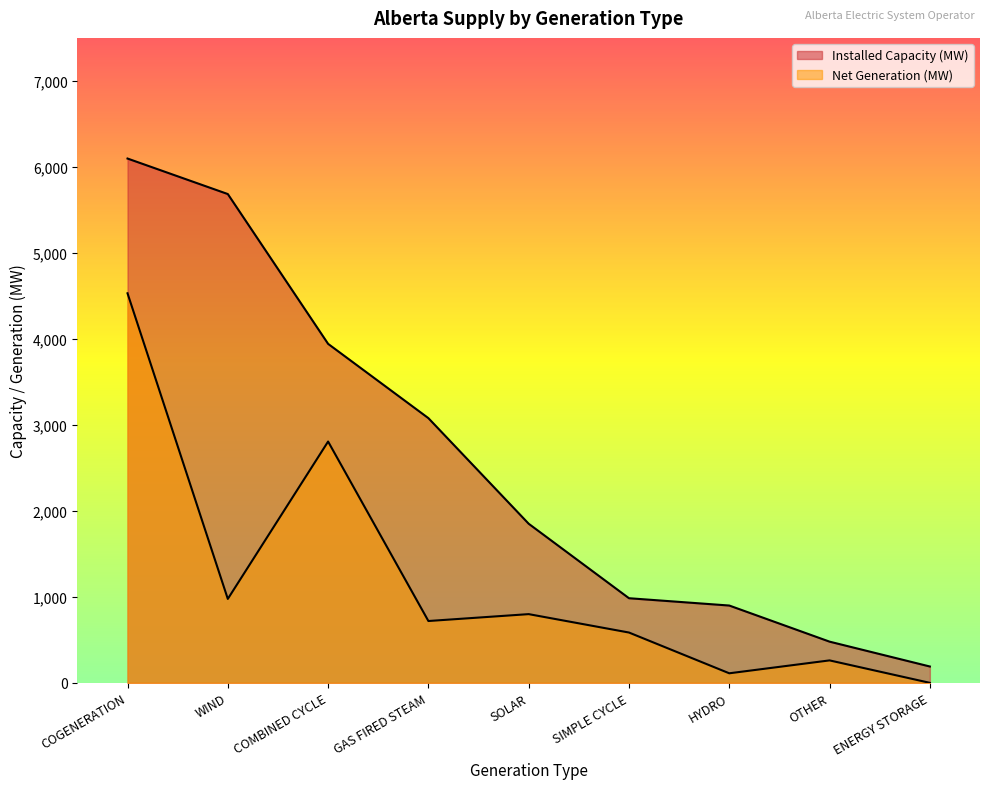

What is the difference between the maximum and minimum values in the Installed Capacity (MW) series?

5907